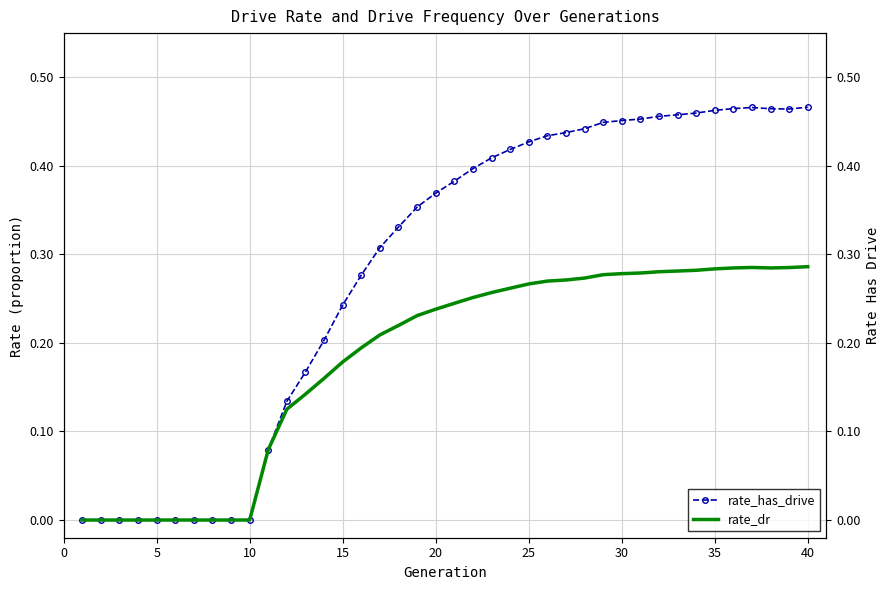

Rank the series by their average value, from lowest to highest.

rate_dr, rate_has_drive